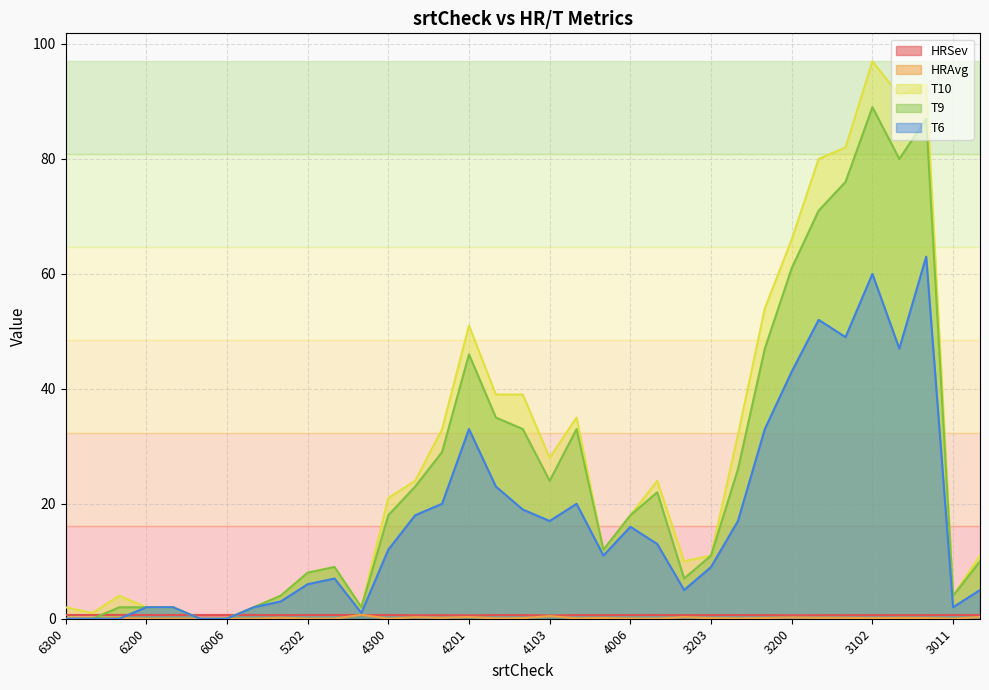

Reading left to right, extract all data points from this chart.

HRSev: 6300=0.7	6202=0.7	6201=0.7	6200=0.7	6104=0.7	6102=0.7	6006=0.7	5302=0.7	5203=0.6	5202=0.7	5201=0.7	4400=0.6	4300=0.7	4203=0.6	4202=0.6	4201=0.6	4200=0.6	4104=0.6	4103=0.6	4100=0.6	4007=0.6	4006=0.6	4005=0.7	3300=0.6	3203=0.6	3202=0.6	3201=0.6	3200=0.6	3104=0.6	3103=0.6	3102=0.6	3101=0.6	3100=0.6	3011=0.7	3010=0.6
HRAvg: 6300=0.0	6202=0.0	6201=0.1	6200=0.0	6104=0.0	6102=0.0	6006=0.0	5302=0.0	5203=0.2	5202=0.0	5201=0.0	4400=0.7	4300=0.0	4203=0.3	4202=0.2	4201=0.3	4200=0.1	4104=0.1	4103=0.5	4100=0.1	4007=0.1	4006=0.0	4005=0.0	3300=0.3	3203=0.1	3202=0.1	3201=0.1	3200=0.2	3104=0.2	3103=0.1	3102=0.1	3101=0.1	3100=0.1	3011=0.0	3010=0.3
T10: 6300=2.0	6202=1.0	6201=4.0	6200=2.0	6104=2.0	6102=0.0	6006=0.0	5302=2.0	5203=4.0	5202=8.0	5201=9.0	4400=2.0	4300=21.0	4203=24.0	4202=33.0	4201=51.0	4200=39.0	4104=39.0	4103=28.0	4100=35.0	4007=12.0	4006=18.0	4005=24.0	3300=10.0	3203=11.0	3202=32.0	3201=54.0	3200=66.0	3104=80.0	3103=82.0	3102=97.0	3101=91.0	3100=93.0	3011=4.0	3010=11.0
T9: 6300=0.0	6202=0.0	6201=2.0	6200=2.0	6104=2.0	6102=0.0	6006=0.0	5302=2.0	5203=4.0	5202=8.0	5201=9.0	4400=2.0	4300=18.0	4203=23.0	4202=29.0	4201=46.0	4200=35.0	4104=33.0	4103=24.0	4100=33.0	4007=12.0	4006=18.0	4005=22.0	3300=7.0	3203=11.0	3202=26.0	3201=47.0	3200=61.0	3104=71.0	3103=76.0	3102=89.0	3101=80.0	3100=87.0	3011=4.0	3010=10.0
T6: 6300=0.0	6202=0.0	6201=0.0	6200=2.0	6104=2.0	6102=0.0	6006=0.0	5302=2.0	5203=3.0	5202=6.0	5201=7.0	4400=1.0	4300=12.0	4203=18.0	4202=20.0	4201=33.0	4200=23.0	4104=19.0	4103=17.0	4100=20.0	4007=11.0	4006=16.0	4005=13.0	3300=5.0	3203=9.0	3202=17.0	3201=33.0	3200=43.0	3104=52.0	3103=49.0	3102=60.0	3101=47.0	3100=63.0	3011=2.0	3010=5.0